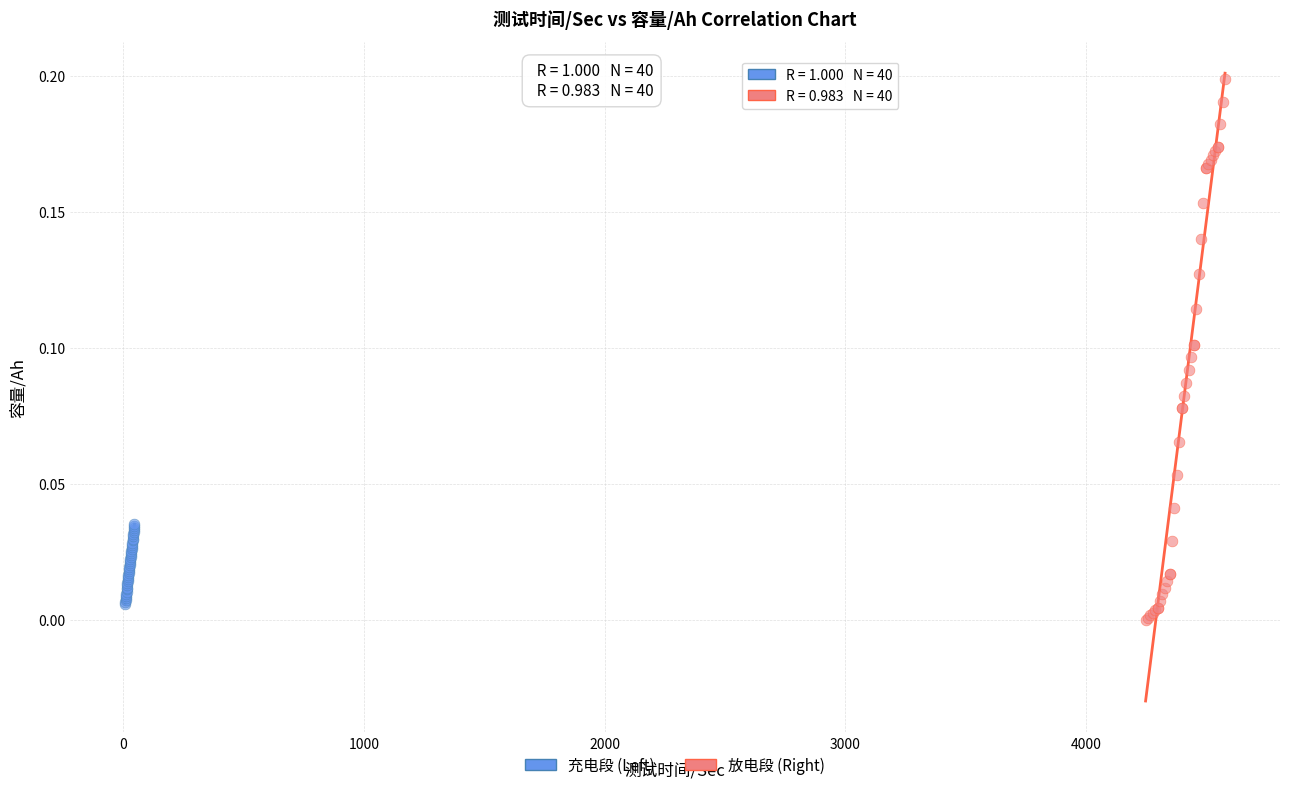

Which series has the widest spread of Y values?

放电段 (Right)